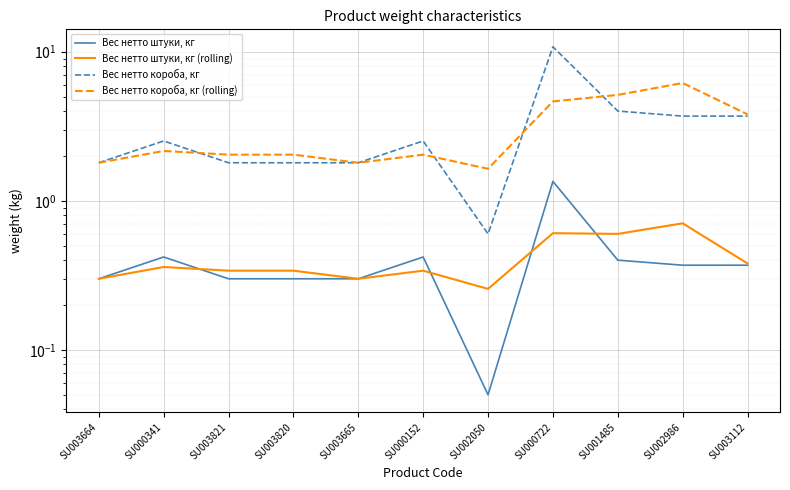

Which series has the largest total across all categories?

Вес нетто короба, кг